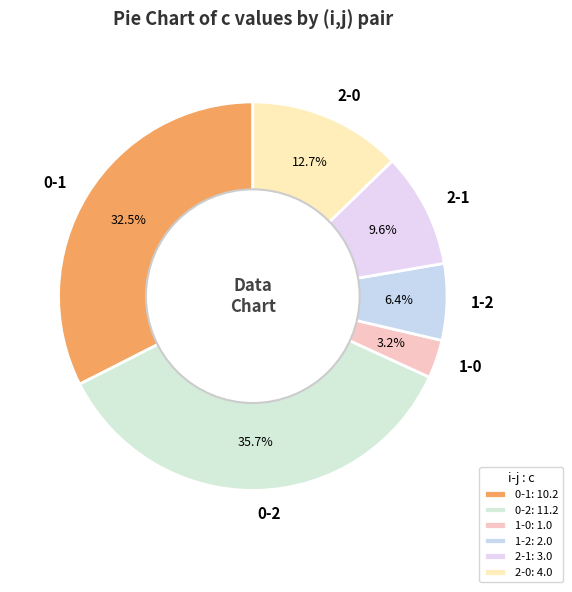

True or false: 2-1 accounts for 1% of the total.

False